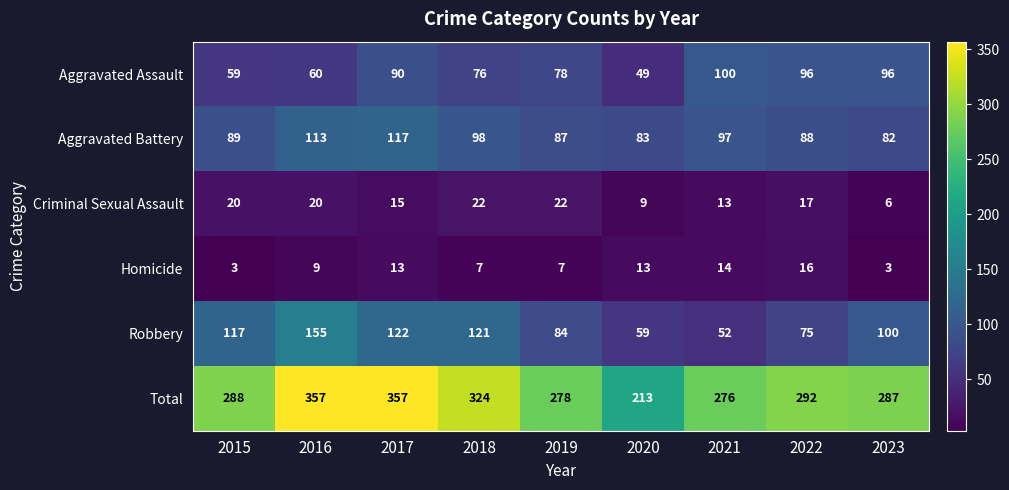

True or false: Robbery has a value of 117 at 2015.

True